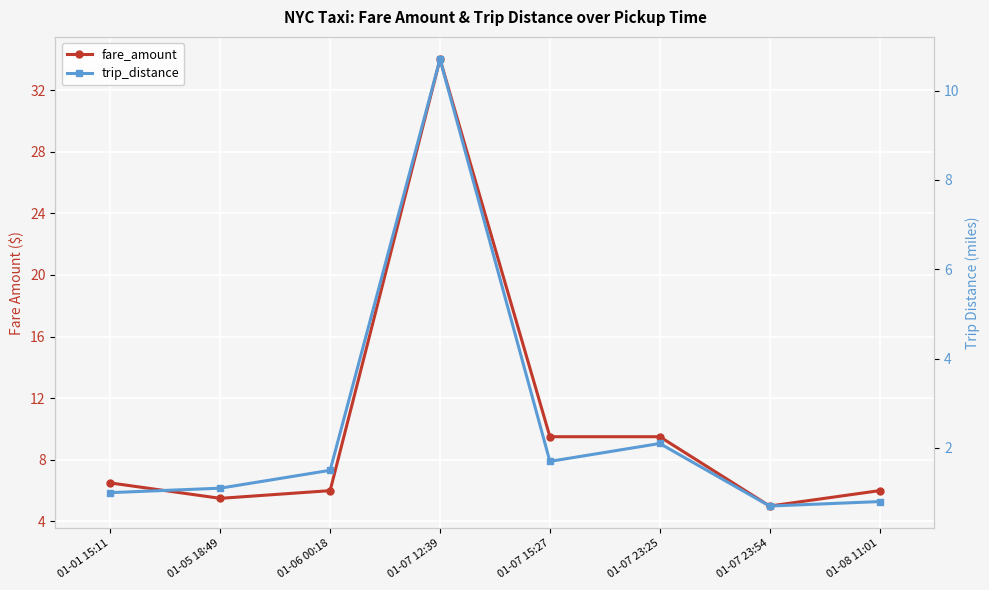

The fare_amount series shows 6.0 at 01-06 00:18. True or false?

True